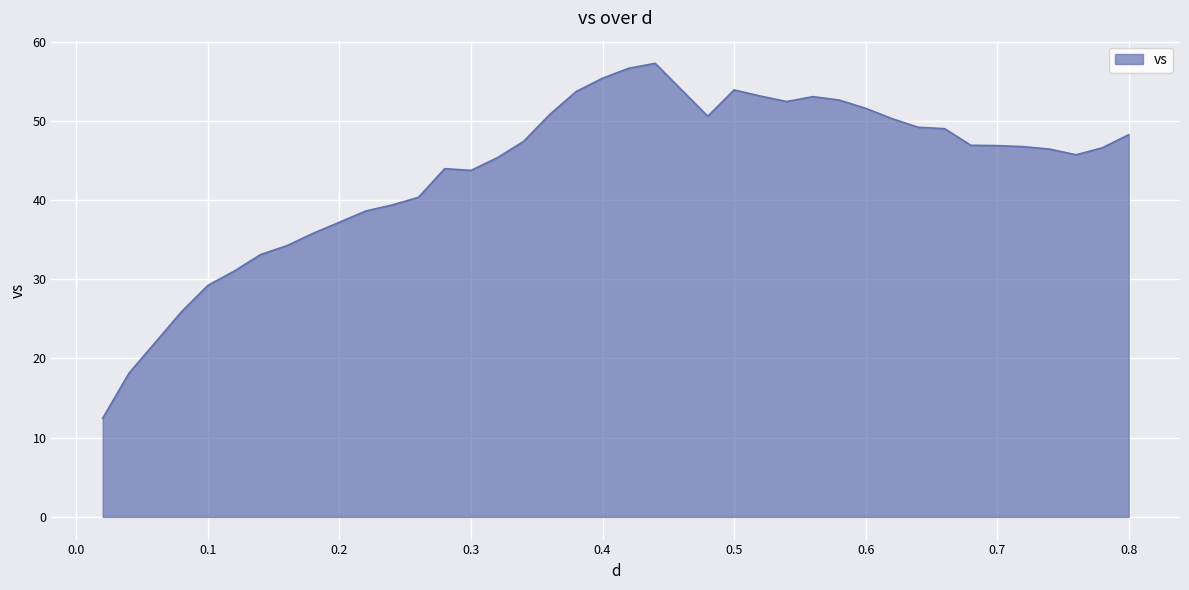

What is the greatest value displayed?

57.3